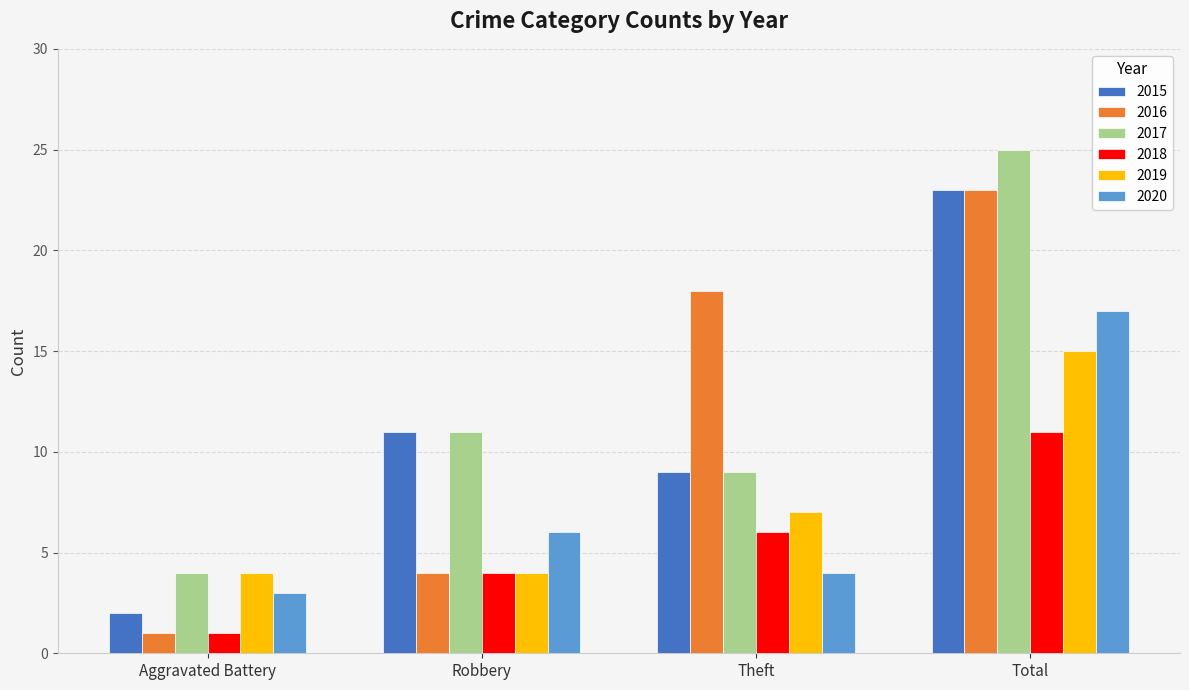

What is the highest value of the 2017 series?

25